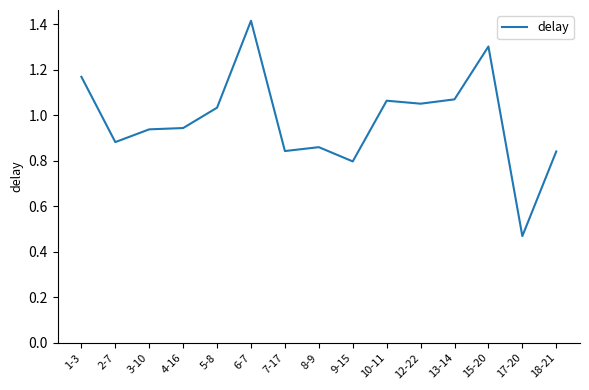

At which category does the chart reach its minimum across all series?

17-20